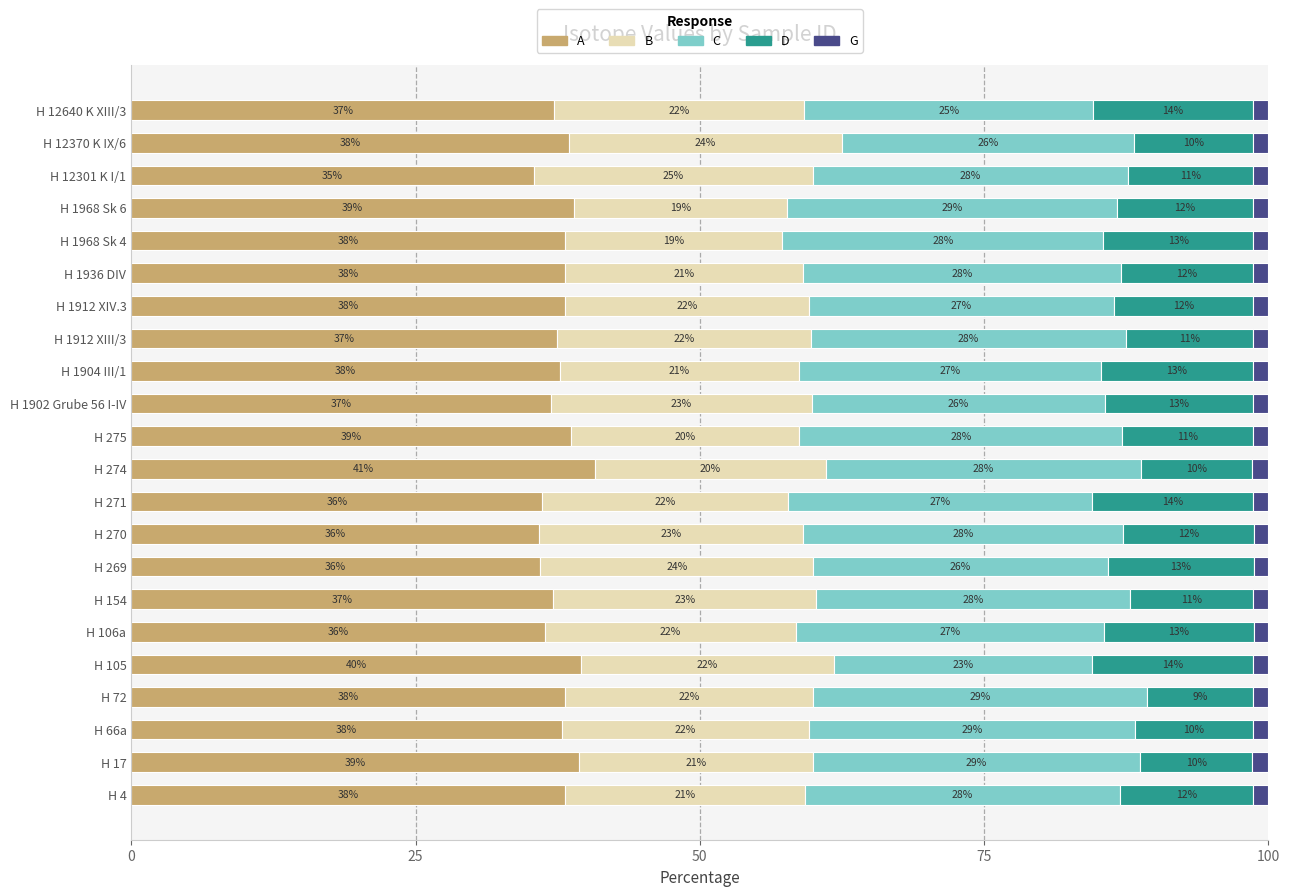

The value of A at H 1968 Sk 6 is 16.6. True or false?

False